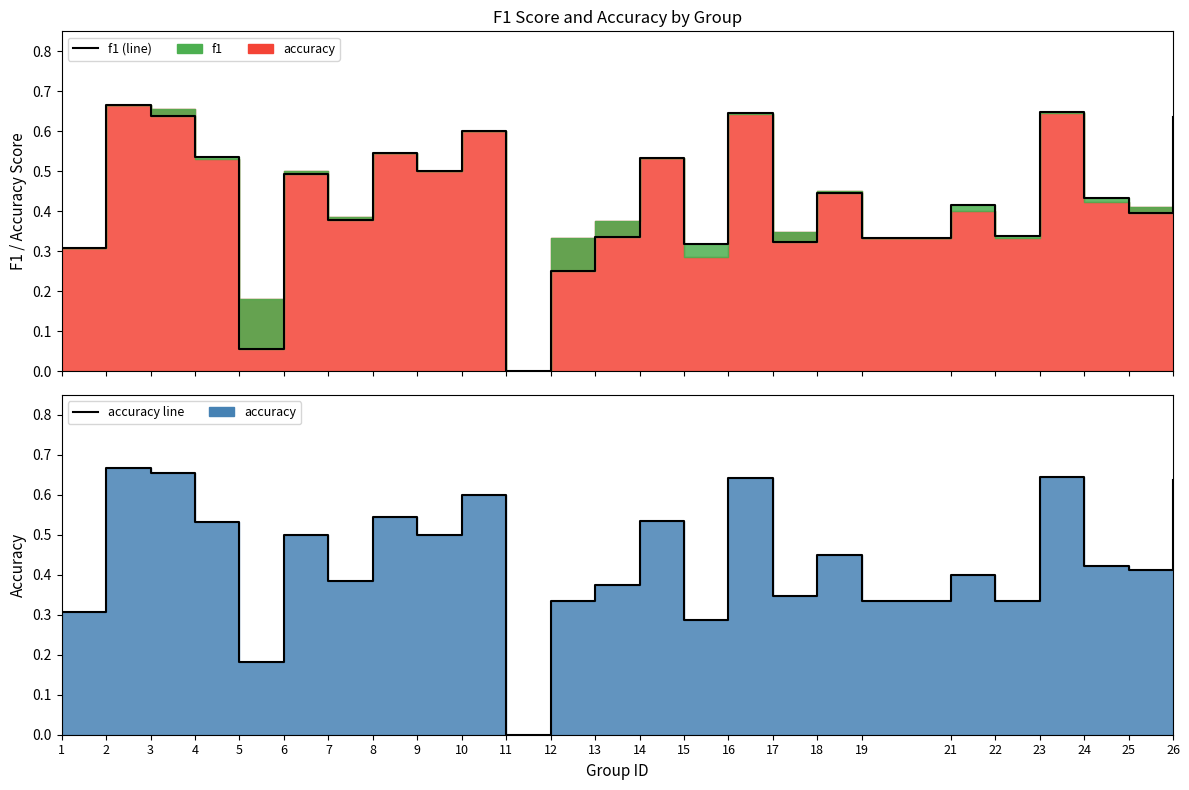

Rank the series at 10 from lowest to highest value.

f1 line, accuracy line